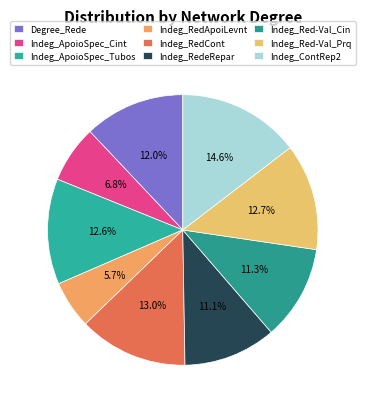

Which category has the smallest portion of the pie?

Indeg_RedApoiLevnt